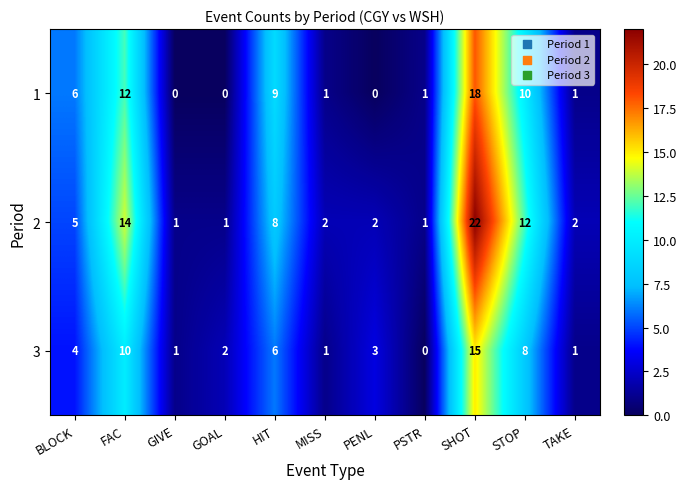

At which label does 2 first exceed 2?

BLOCK